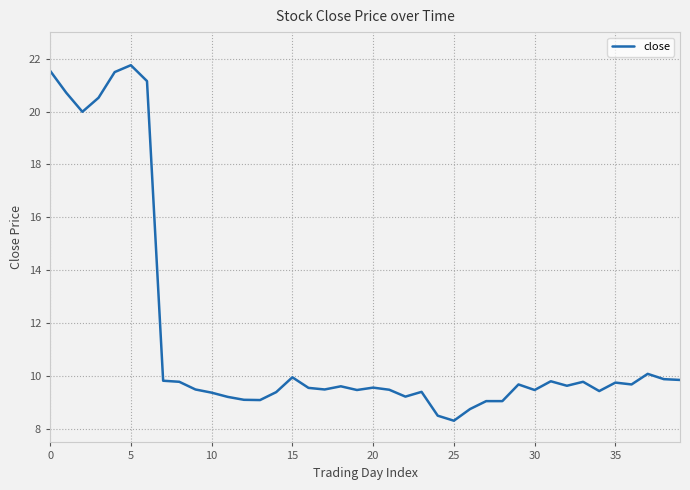

What is the difference between the maximum and minimum values?

13.4